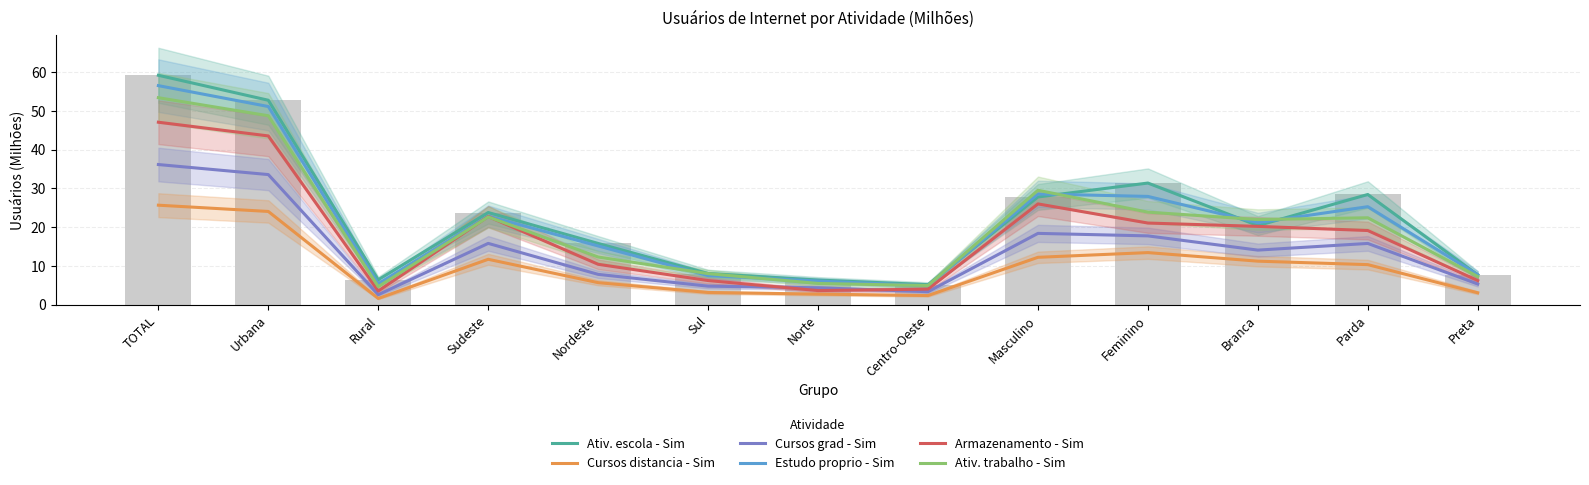

What position from the left is Urbana?

2